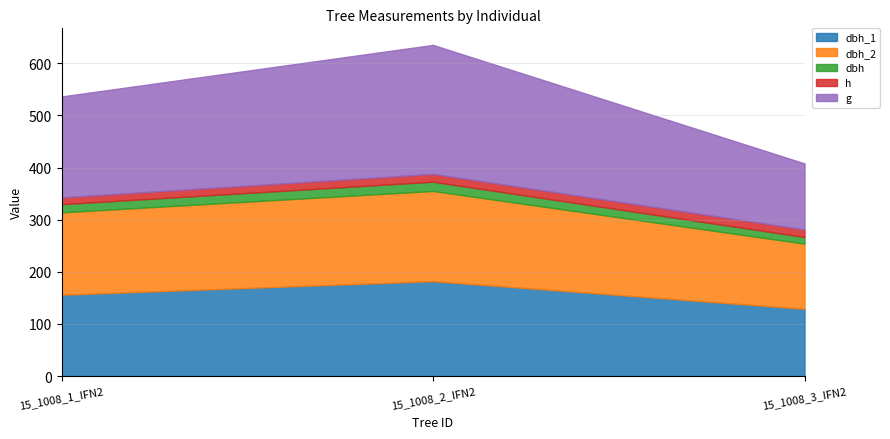

At which label does dbh_2 reach its minimum?

15_1008_3_IFN2